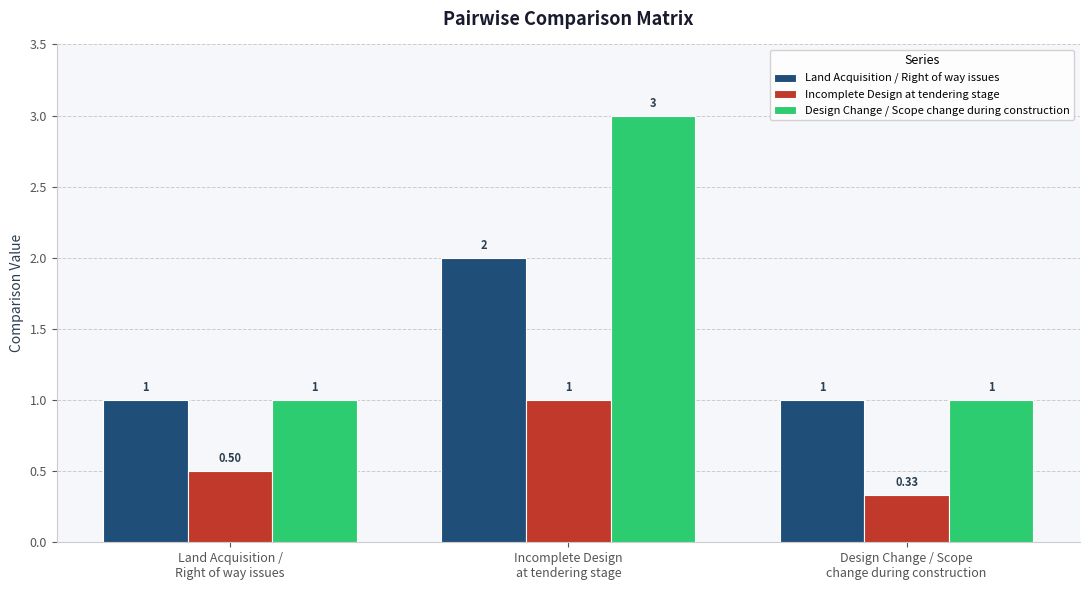

The Land Acquisition / Right of way issues series shows 1.0 at Land Acquisition /
Right of way issues. True or false?

True